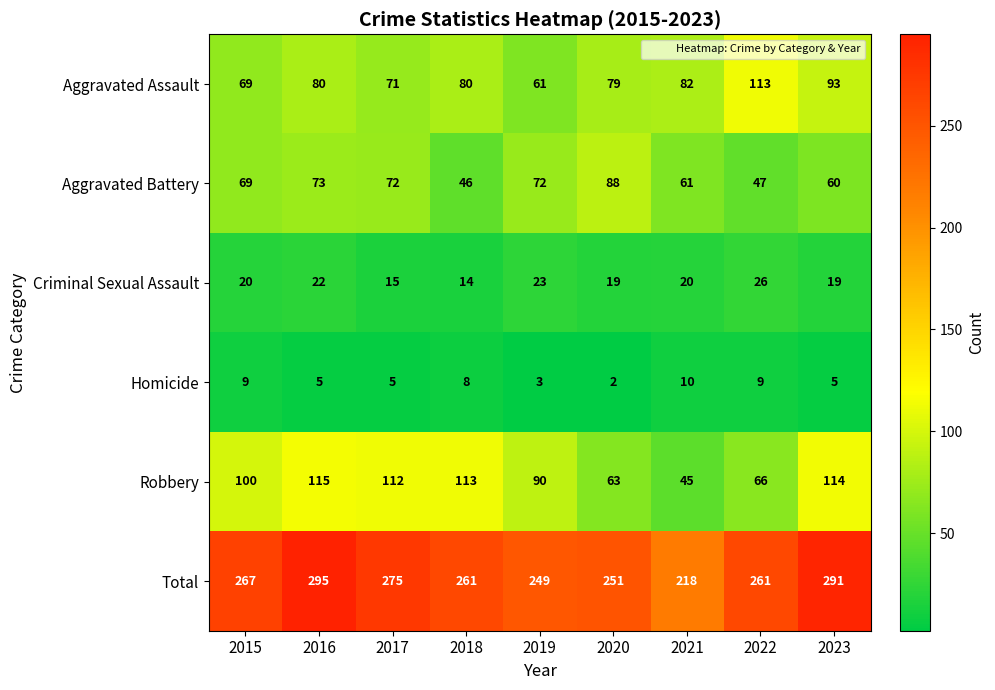

True or false: Aggravated Assault has a value of 82 at 2021.

True